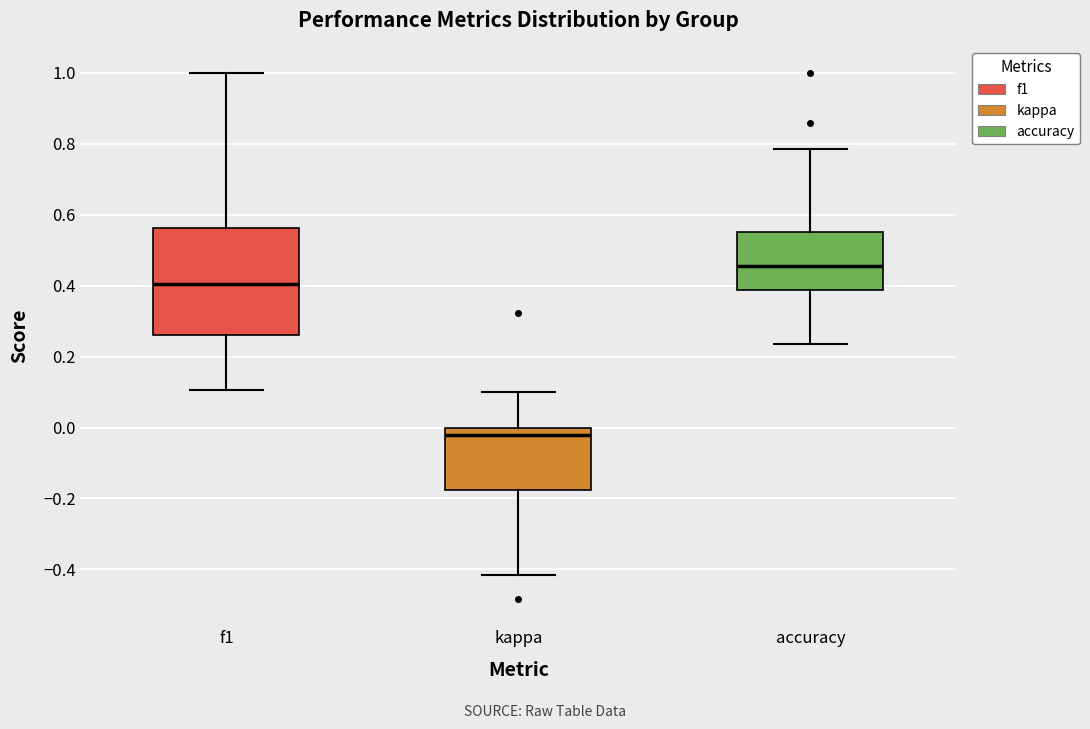

Reading left to right, transcribe this box plot: for each box, give where its median line is, the range the box spans, and where its two whiskers end, as read against the y-axis. The values are not printed on the chart, so give them approximately, as read against the axis.

f1: median 0.40, box 0.26 to 0.56, whiskers 0.10 to 1.00
kappa: median -0.02, box -0.18 to 0.00, whiskers -0.42 to 0.10
accuracy: median 0.46, box 0.38 to 0.56, whiskers 0.24 to 0.78